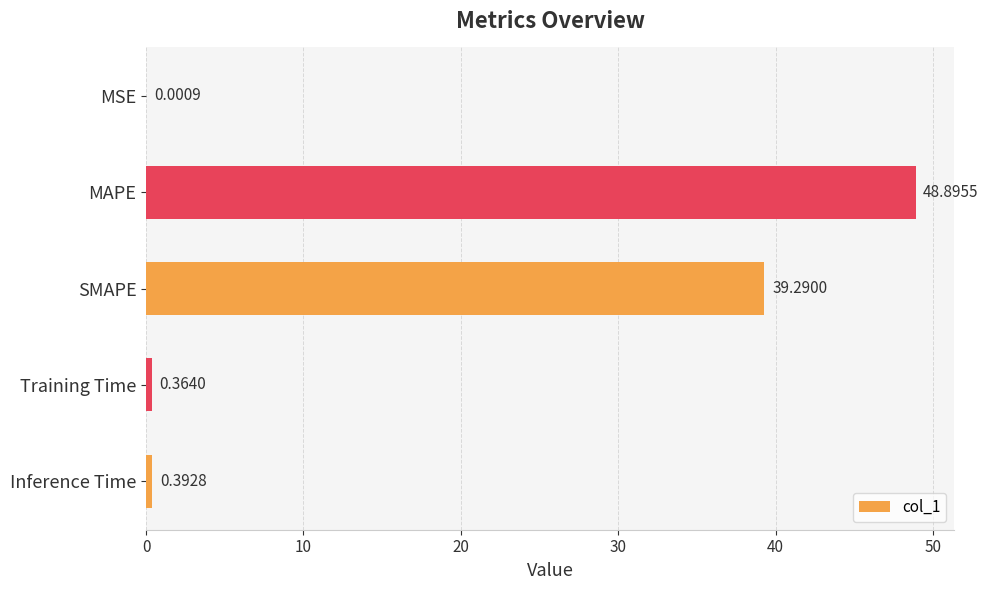

At which category does the chart reach its peak across all series?

MAPE